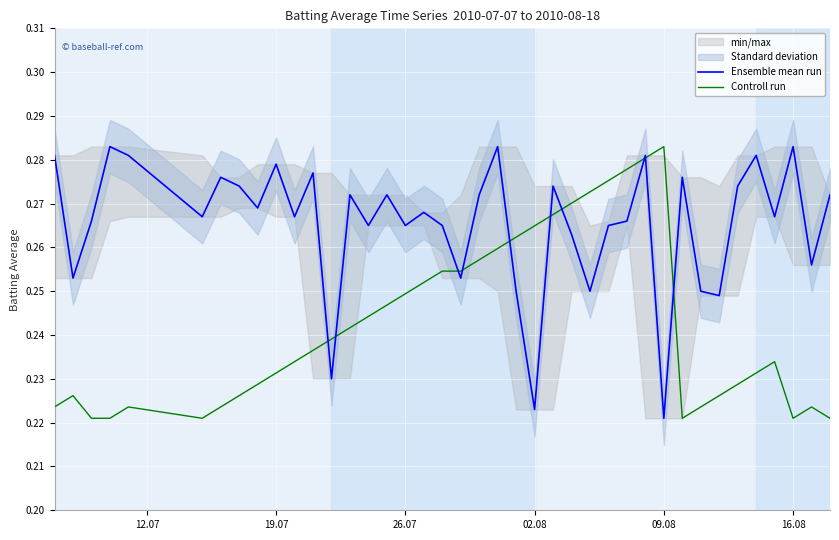

At which label does Controll run reach its peak?

09.08